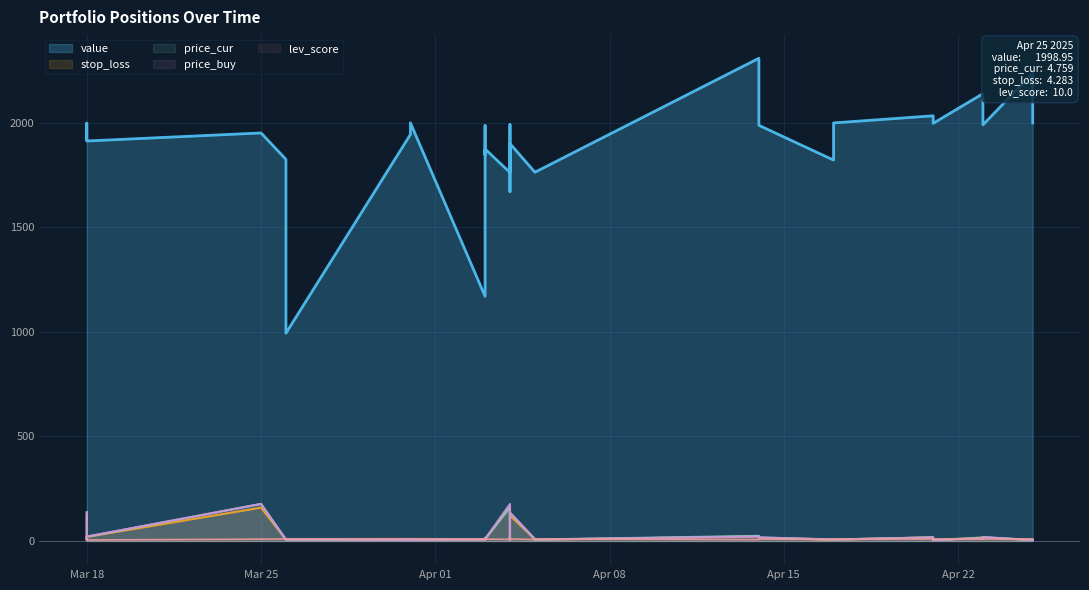

What is the difference between the maximum and minimum values in the price_buy series?

173.2